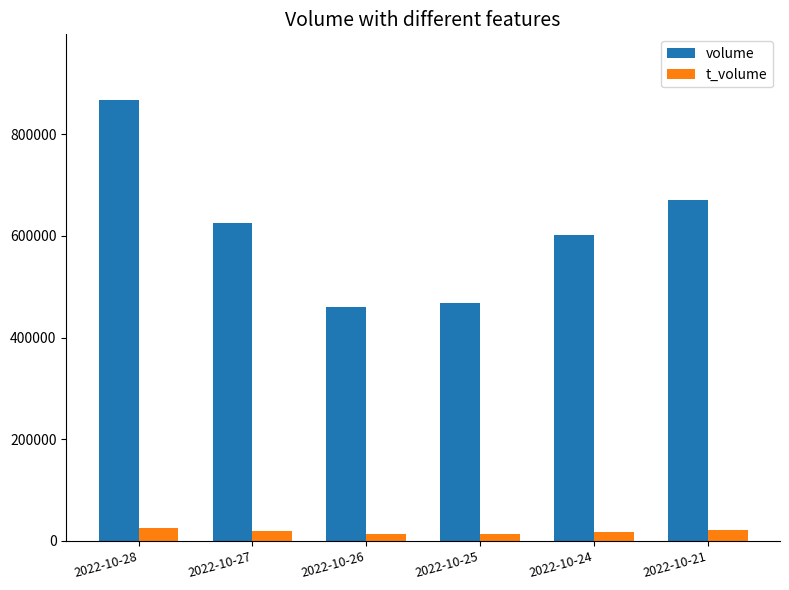

What is the difference between the maximum and second lowest values in the t_volume series?

12067